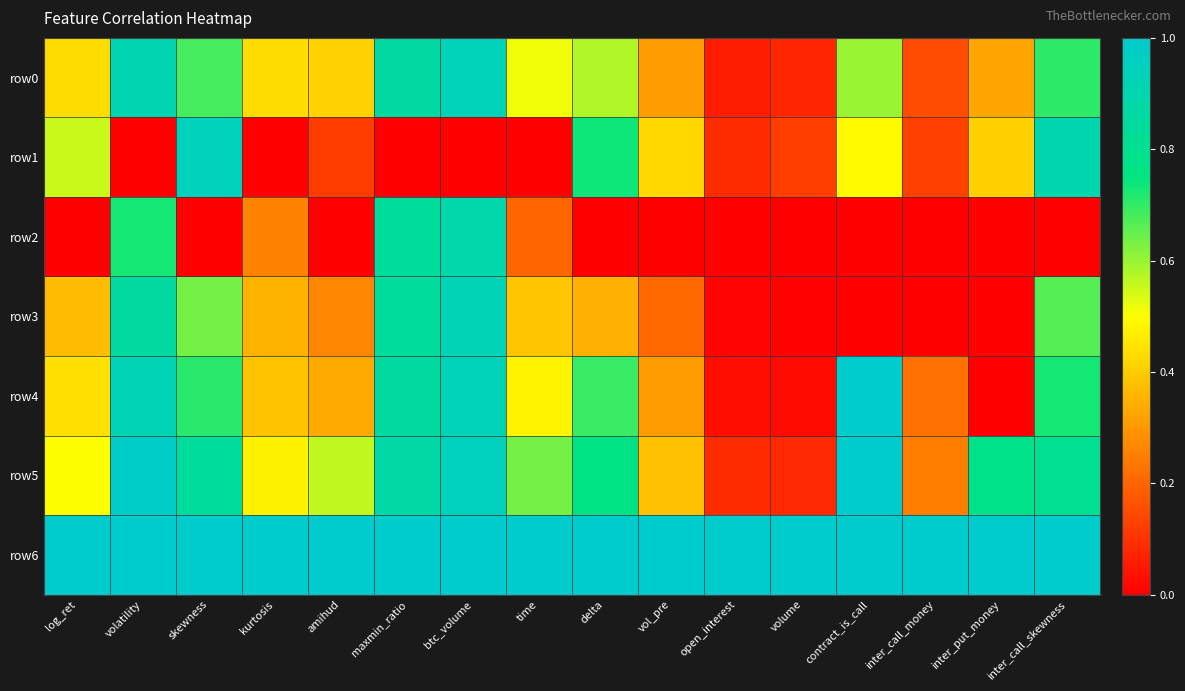

Which series has the largest range (max minus min)?

row4